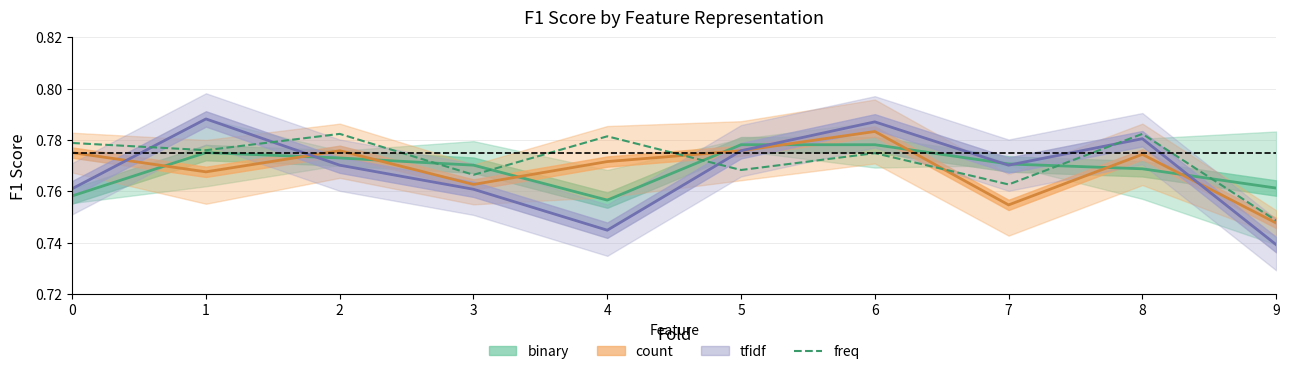

At which category does the chart reach its minimum across all series?

9